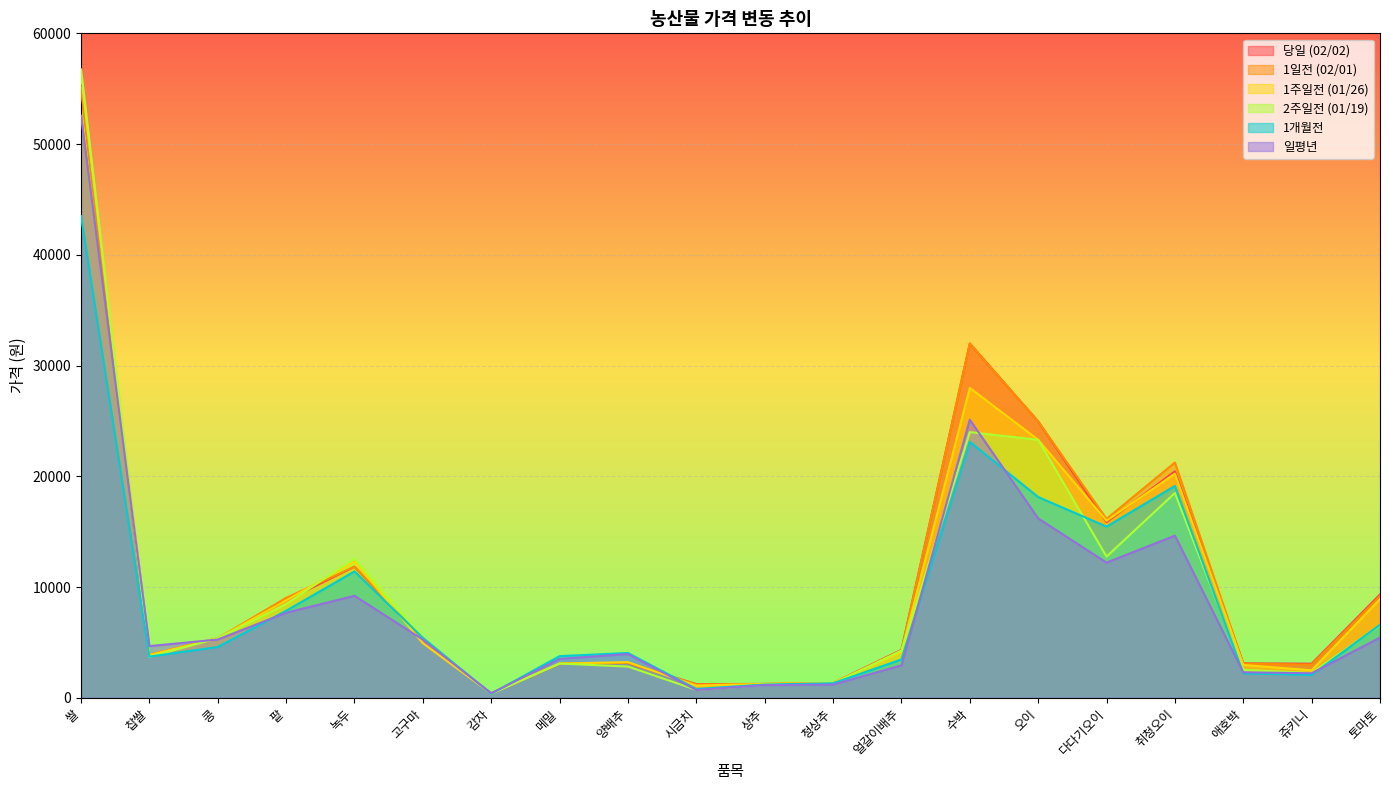

Reading left to right, transcribe all the data shown in this chart.

당일 (02/02): 쌀=55078	찹쌀=3888	콩=5377	팥=8790	녹두=11843	고구마=5231	감자=406	메밀=3100	양배추=3157	시금치=1244	상추=1258	청상추=1335	얼갈이배추=4338	수박=31990	오이=24960	다다기오이=15869	취청오이=20457	애호박=3116	쥬키니=3087	토마토=9337
1일전 (02/01): 쌀=55078	찹쌀=3888	콩=5377	팥=9032	녹두=11843	고구마=5241	감자=406	메밀=3100	양배추=3157	시금치=1217	상추=1258	청상추=1335	얼갈이배추=4280	수박=31990	오이=24960	다다기오이=16161	취청오이=21250	애호박=3082	쥬키니=3003	토마토=9189
1주일전 (01/26): 쌀=56300	찹쌀=3873	콩=5377	팥=8790	녹두=12318	고구마=4934	감자=386	메밀=3100	양배추=3227	시금치=1104	상추=1265	청상추=1347	얼갈이배추=4140	수박=27990	오이=23300	다다기오이=15994	취청오이=20244	애호박=2971	쥬키니=2490	토마토=8911
2주일전 (01/19): 쌀=56744	찹쌀=3701	콩=5381	팥=8477	녹두=12585	고구마=5473	감자=379	메밀=3100	양배추=2827	시금치=724	상추=1175	청상추=1278	얼갈이배추=4274	수박=23990	오이=23300	다다기오이=12756	취청오이=18497	애호박=2533	쥬키니=2240	토마토=6553
1개월전: 쌀=43485	찹쌀=3723	콩=4592	팥=7865	녹두=11417	고구마=5425	감자=369	메밀=3767	양배추=4053	시금치=802	상추=1200	청상추=1319	얼갈이배추=3466	수박=23114	오이=18133	다다기오이=15461	취청오이=19136	애호박=2218	쥬키니=2069	토마토=6600
일평년: 쌀=52550	찹쌀=4673	콩=5267	팥=7685	녹두=9218	고구마=5259	감자=414	메밀=3522	양배추=3957	시금치=712	상추=1151	청상추=1201	얼갈이배추=2936	수박=25115	오이=16202	다다기오이=12213	취청오이=14647	애호박=2308	쥬키니=2223	토마토=5445